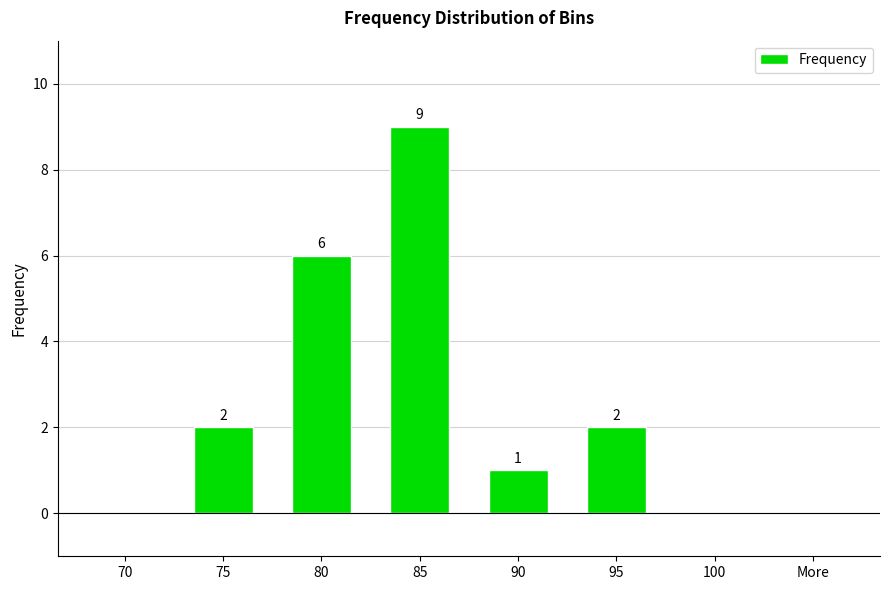

Is it true that the value at 70 is 3?

False